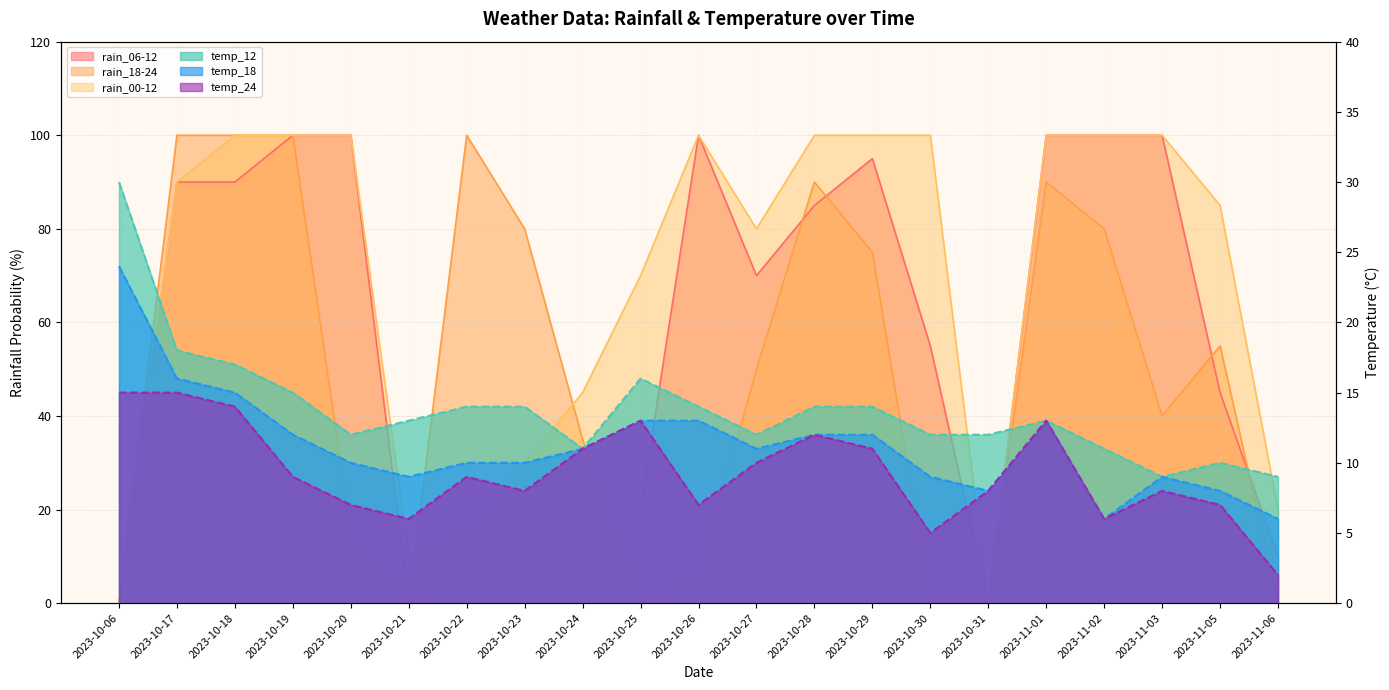

What is the label of the 21st point from the left?

2023-11-06